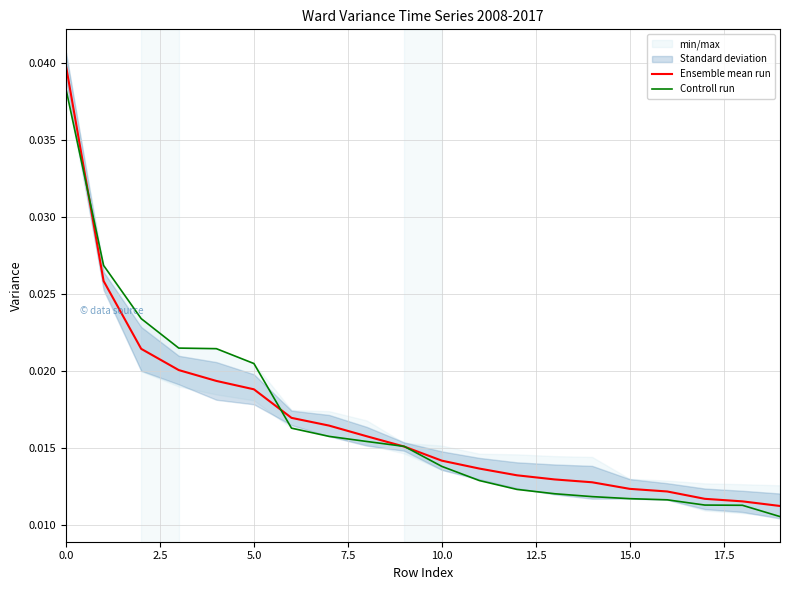

What is the sum of all Controll run values?

0.3